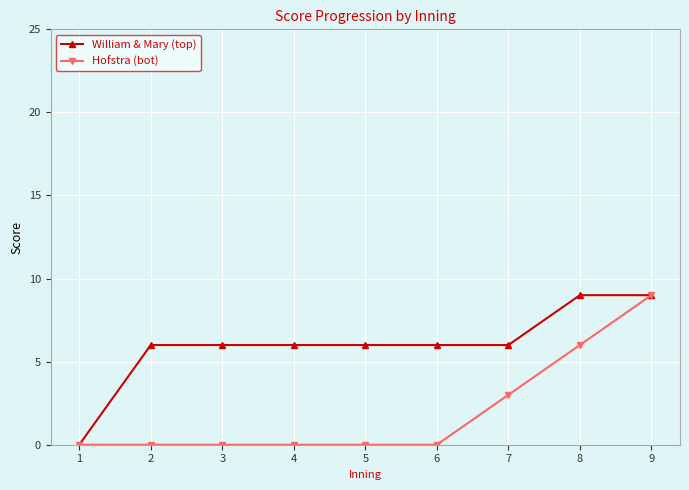

What is the difference between the second highest and second lowest values in the William & Mary (top) series?

3